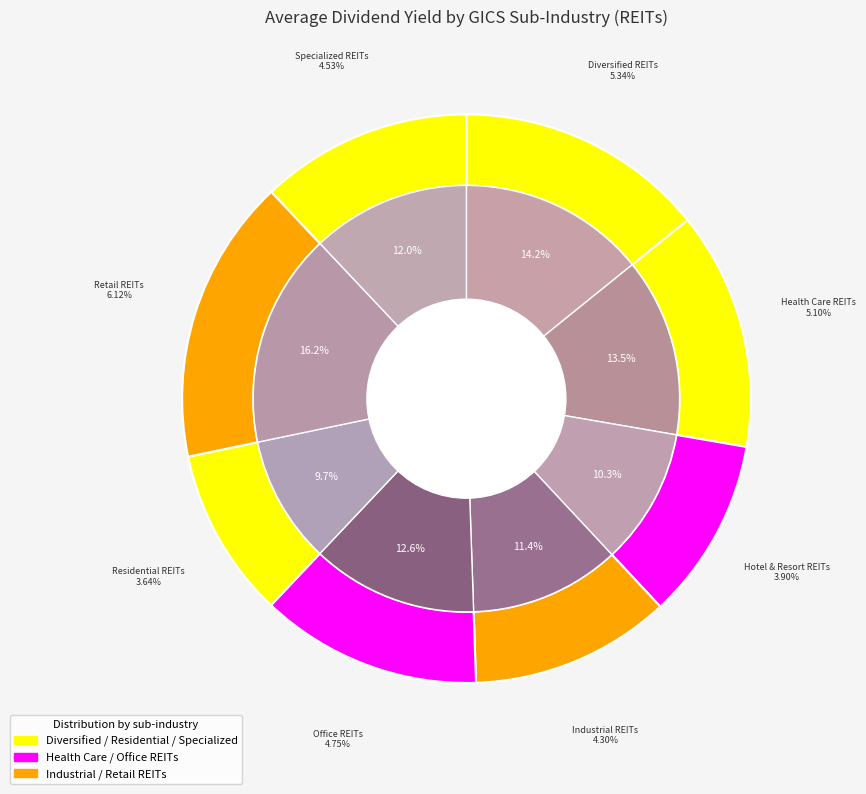

To the nearest percent, what is the difference between the Diversified REITs and Health Care REITs slice percentages?

1%